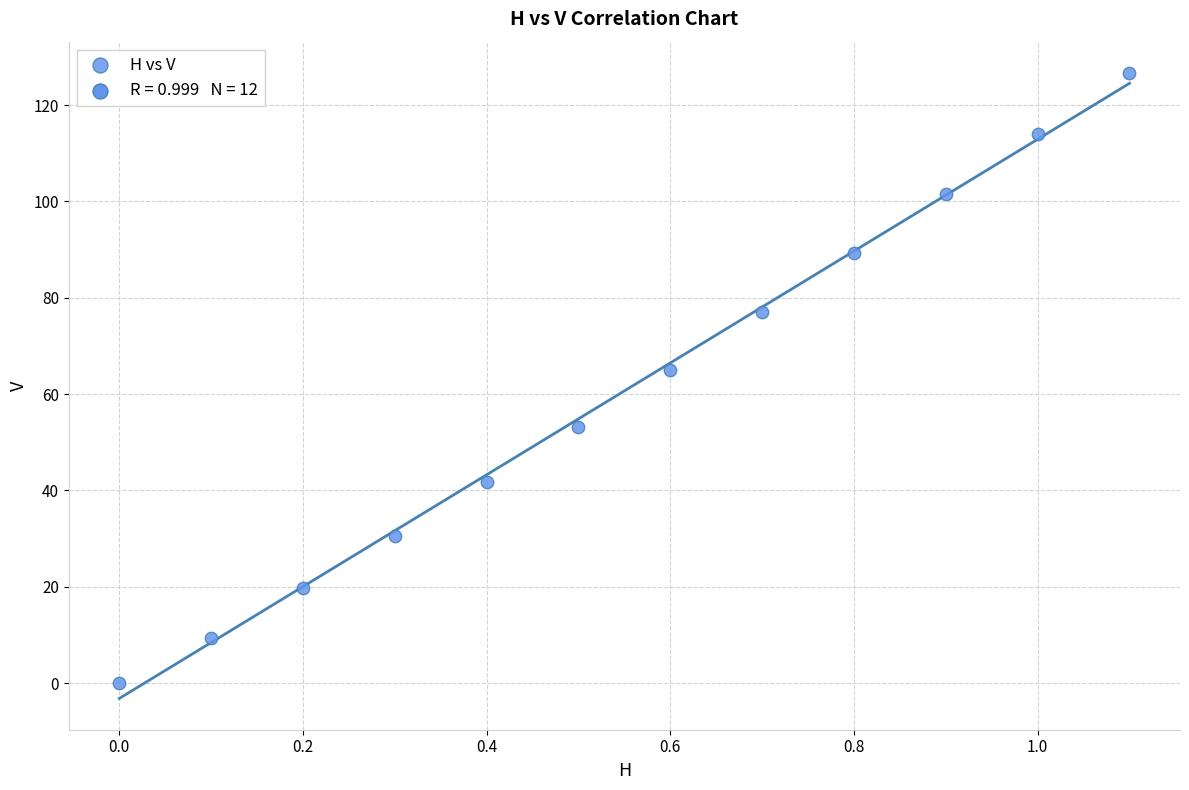

What Y value in the scatter plot is closest to 63?

65.0